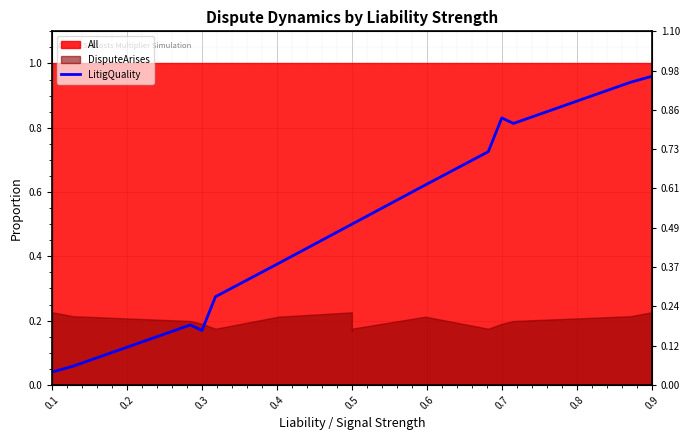

Reading left to right, what are all the values shown in this chart?

0.0	0.1	0.2	0.2	0.3	0.4	0.5	0.5	0.5	0.6	0.7	0.8	0.8	0.9	1.0